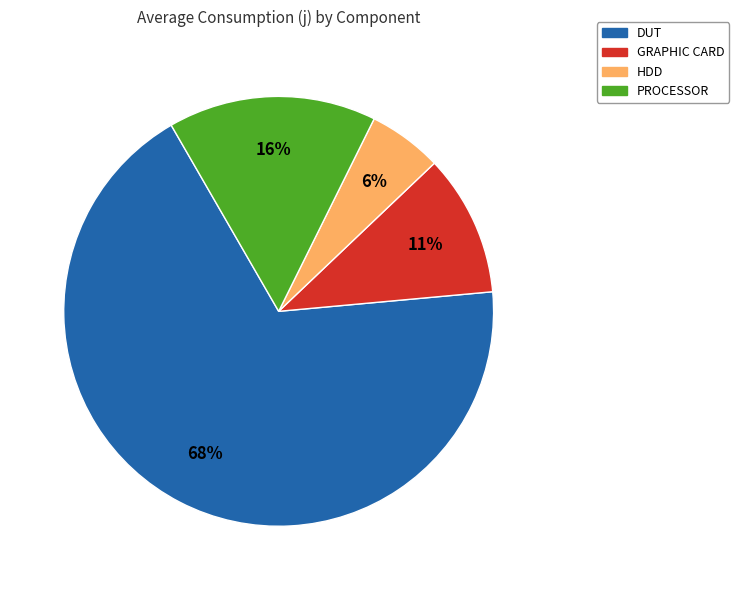

Is it true that PROCESSOR is 9% of the pie?

False